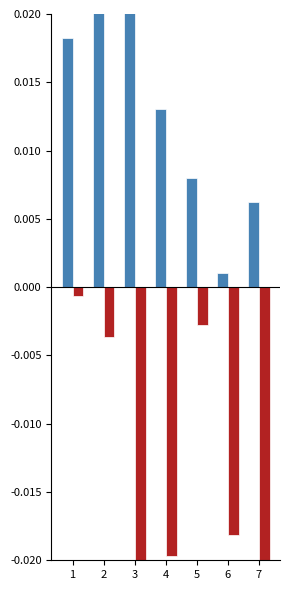

Between 1 and 5, which is larger?

1